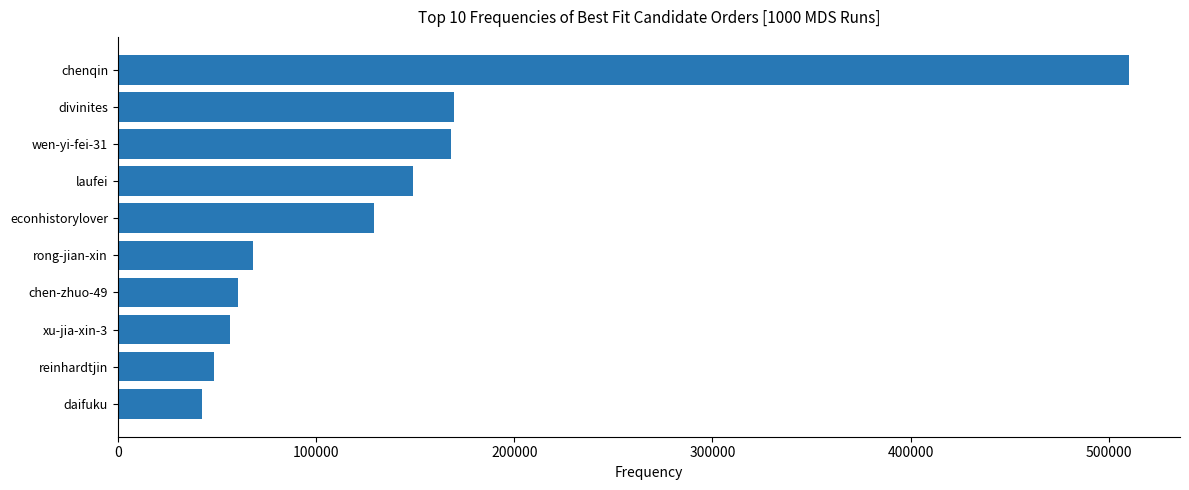

What is the difference between the second highest and minimum values?

127125